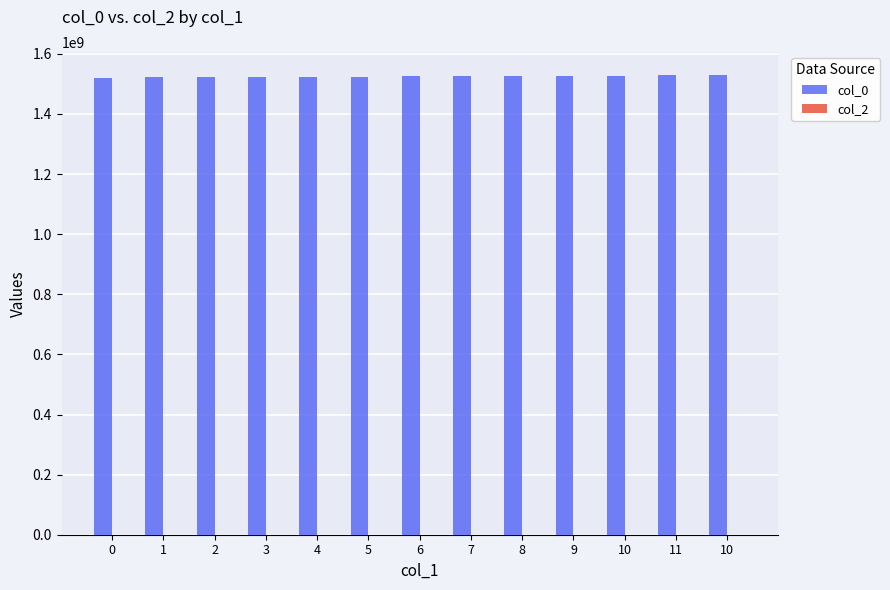

How many bars are there in total?

13